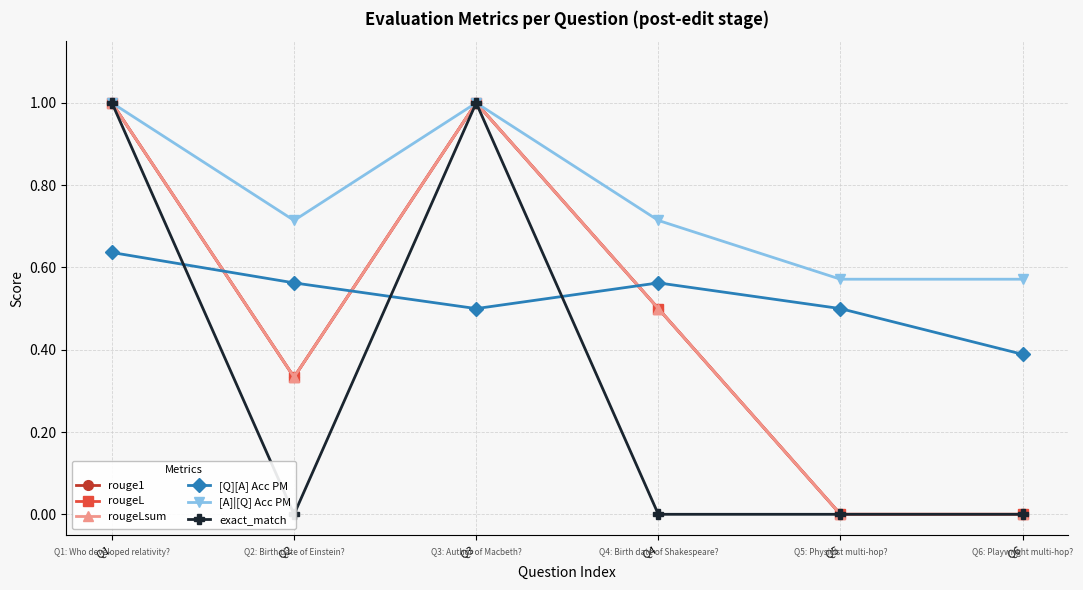

At how many categories does at least one series exceed 0?

6